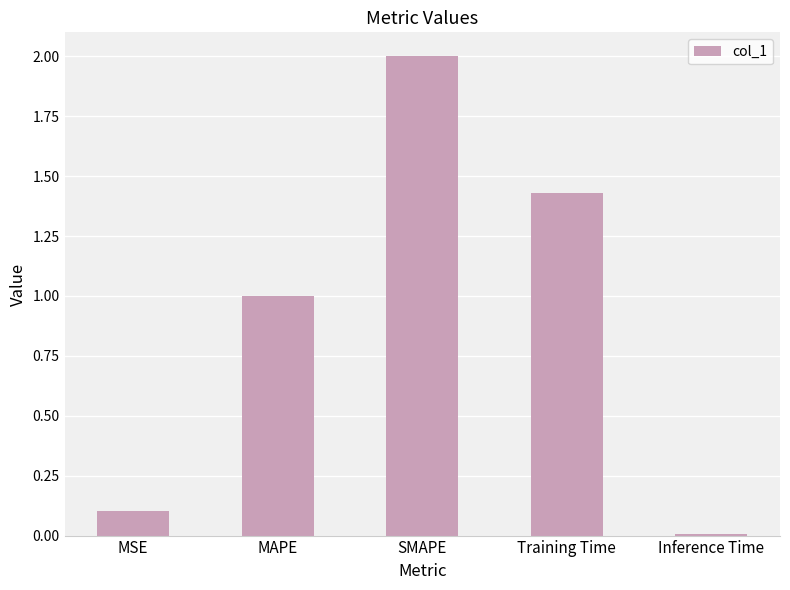

At which label is the value closest to 1?

MAPE